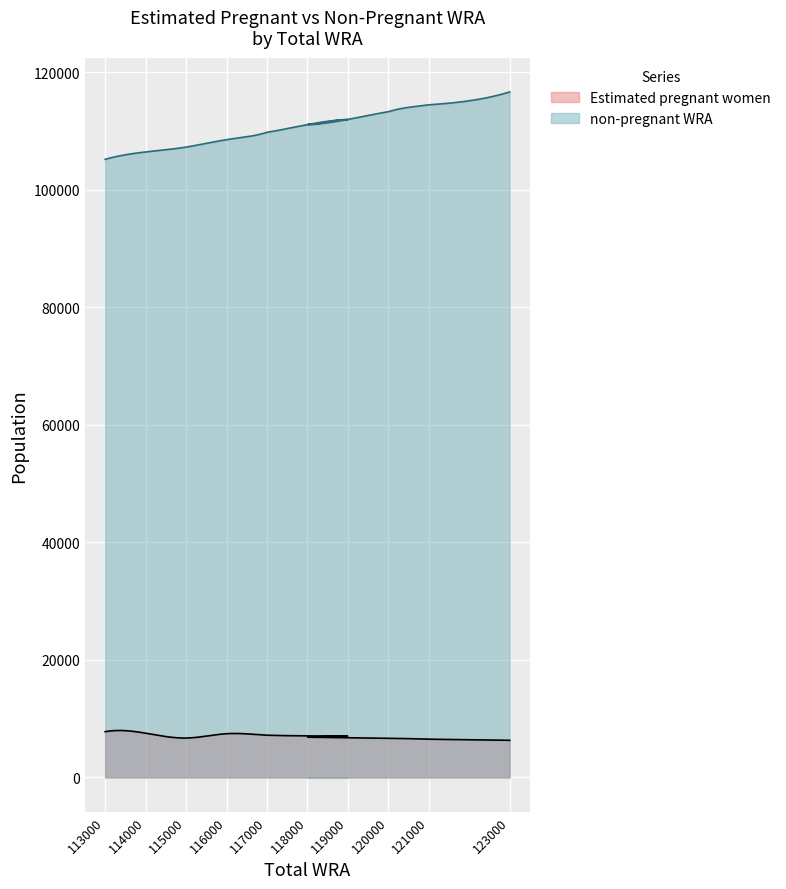

What is the average value of the Estimated pregnant women series?

7002.9